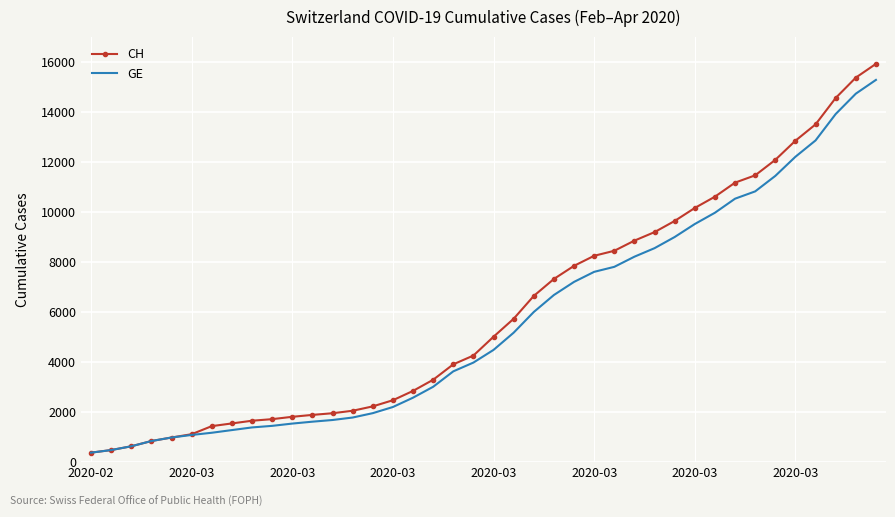

What is the difference between the maximum and second lowest values in the CH series?

15447